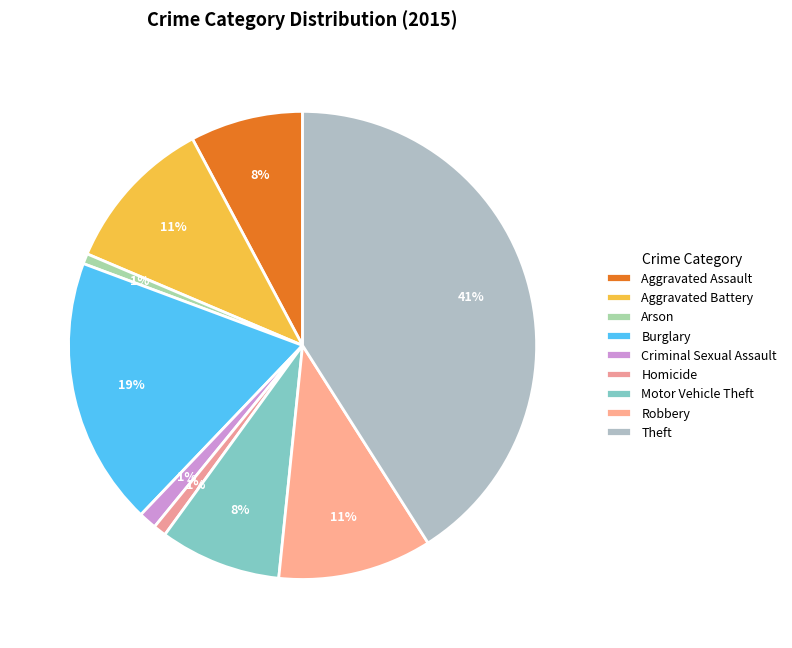

Which category has the smallest portion of the pie?

Arson